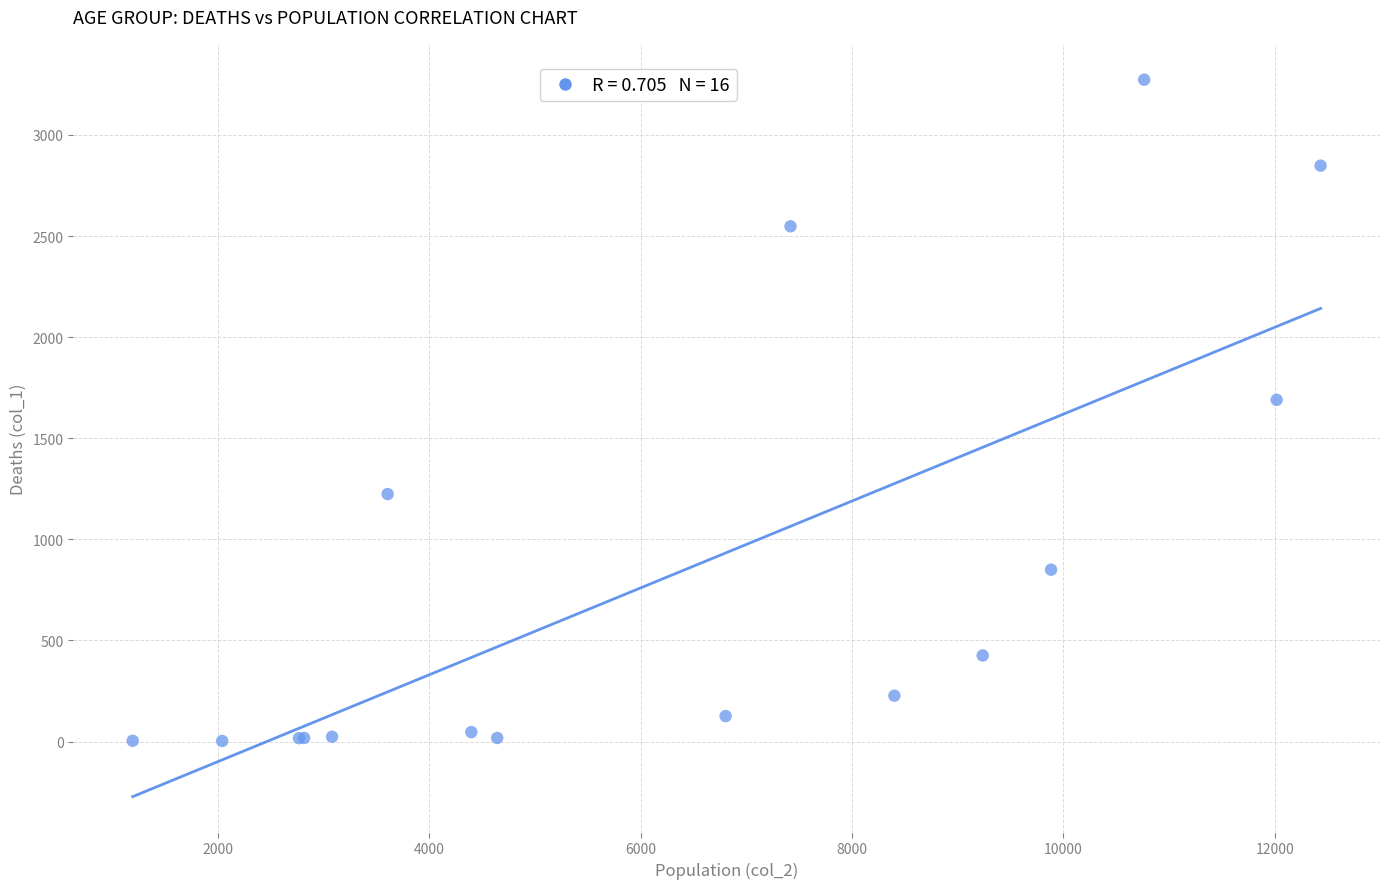

What Y value in the scatter plot is closest to 1638?

1690